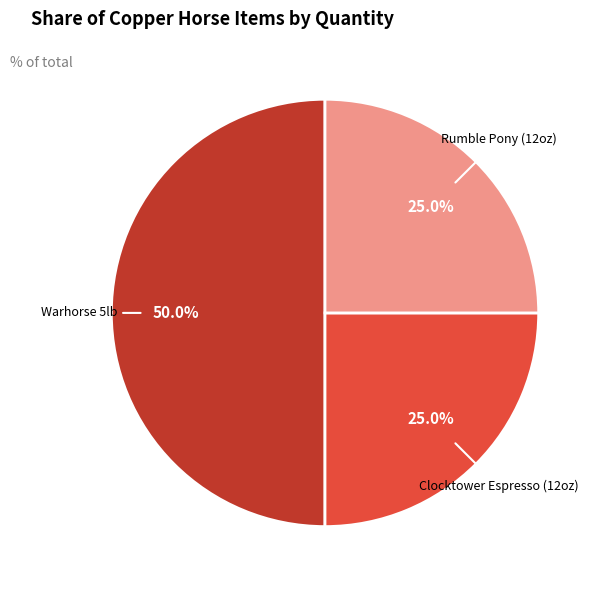

How many slices are in this pie chart?

3